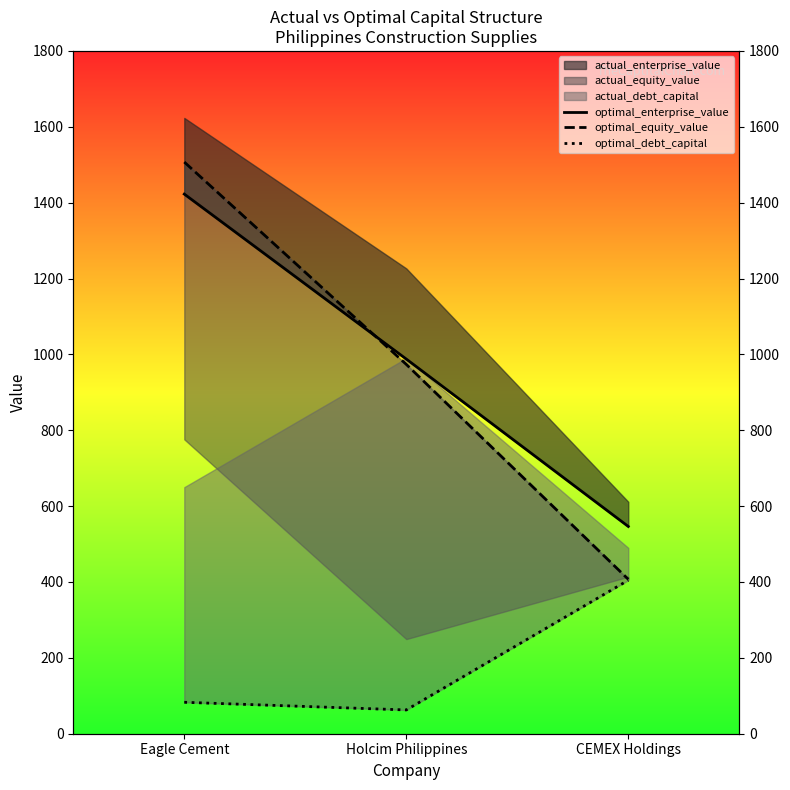

Does the chart display data point markers on the line(s)?

No